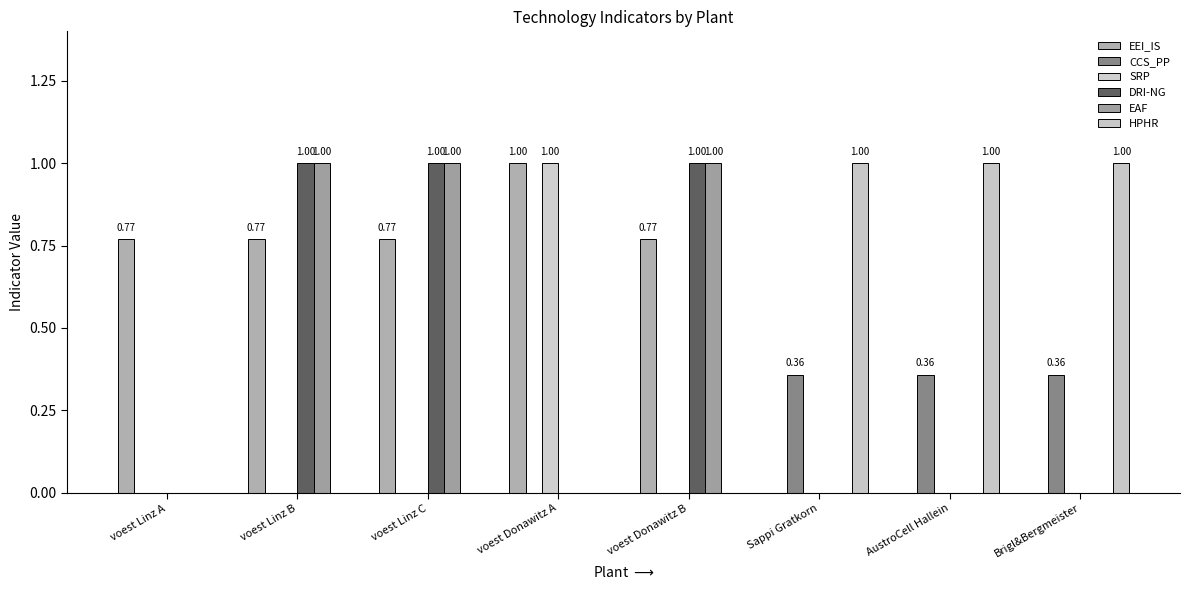

Reading left to right, transcribe all the data shown in this chart.

EEI_IS: voest Linz A=0.8	voest Linz B=0.8	voest Linz C=0.8	voest Donawitz A=1.0	voest Donawitz B=0.8	Sappi Gratkorn=0.0	AustroCell Hallein=0.0	Brigl&Bergmeister=0.0
CCS_PP: voest Linz A=0.0	voest Linz B=0.0	voest Linz C=0.0	voest Donawitz A=0.0	voest Donawitz B=0.0	Sappi Gratkorn=0.4	AustroCell Hallein=0.4	Brigl&Bergmeister=0.4
SRP: voest Linz A=0.0	voest Linz B=0.0	voest Linz C=0.0	voest Donawitz A=1.0	voest Donawitz B=0.0	Sappi Gratkorn=0.0	AustroCell Hallein=0.0	Brigl&Bergmeister=0.0
DRI-NG: voest Linz A=0.0	voest Linz B=1.0	voest Linz C=1.0	voest Donawitz A=0.0	voest Donawitz B=1.0	Sappi Gratkorn=0.0	AustroCell Hallein=0.0	Brigl&Bergmeister=0.0
EAF: voest Linz A=0.0	voest Linz B=1.0	voest Linz C=1.0	voest Donawitz A=0.0	voest Donawitz B=1.0	Sappi Gratkorn=0.0	AustroCell Hallein=0.0	Brigl&Bergmeister=0.0
HPHR: voest Linz A=0.0	voest Linz B=0.0	voest Linz C=0.0	voest Donawitz A=0.0	voest Donawitz B=0.0	Sappi Gratkorn=1.0	AustroCell Hallein=1.0	Brigl&Bergmeister=1.0